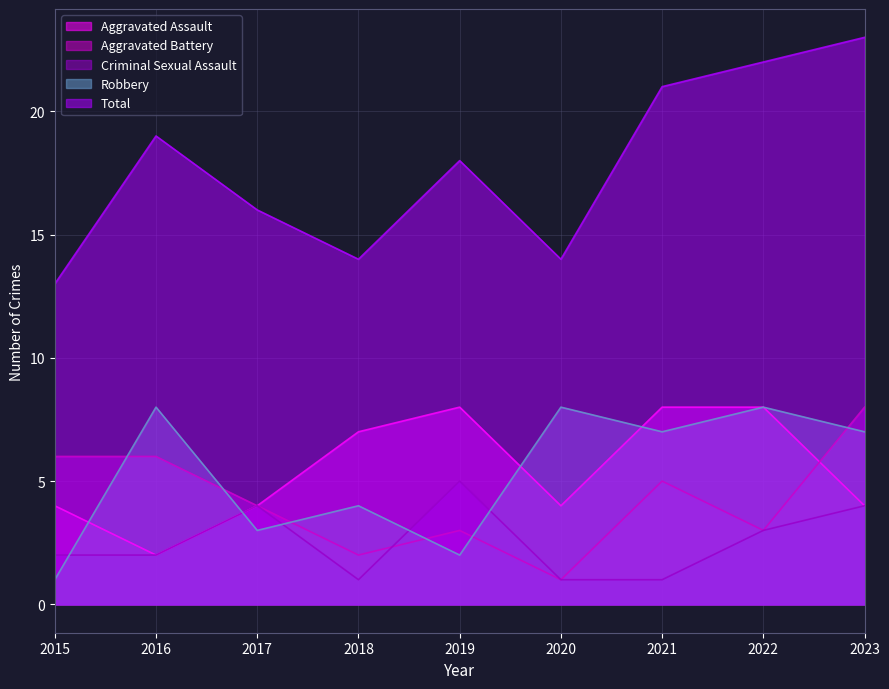

At which label does Robbery first exceed 7?

2016